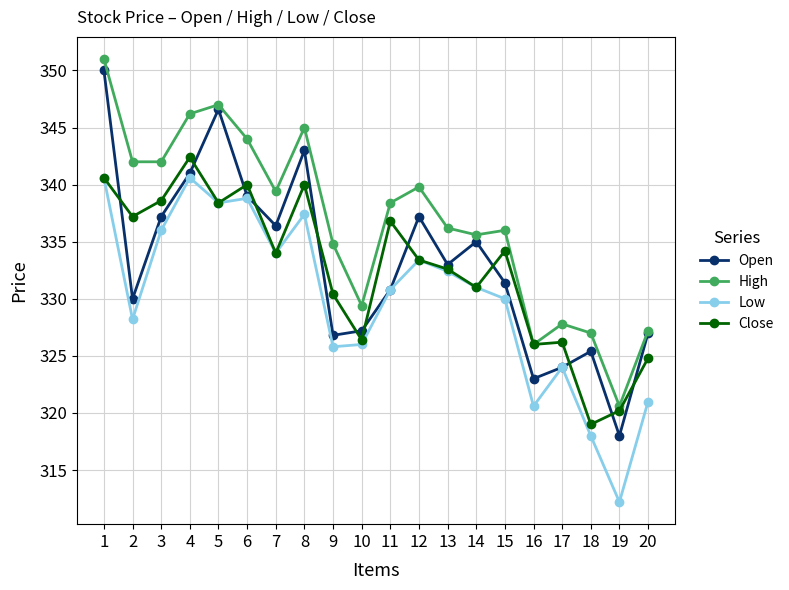

What is the sum of the Open values at 9 and 10?

654.0